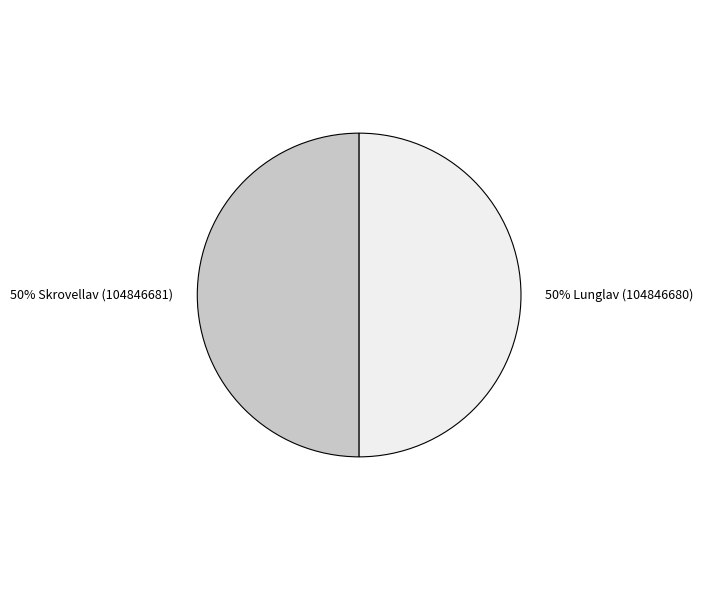

How many slices are in this pie chart?

2